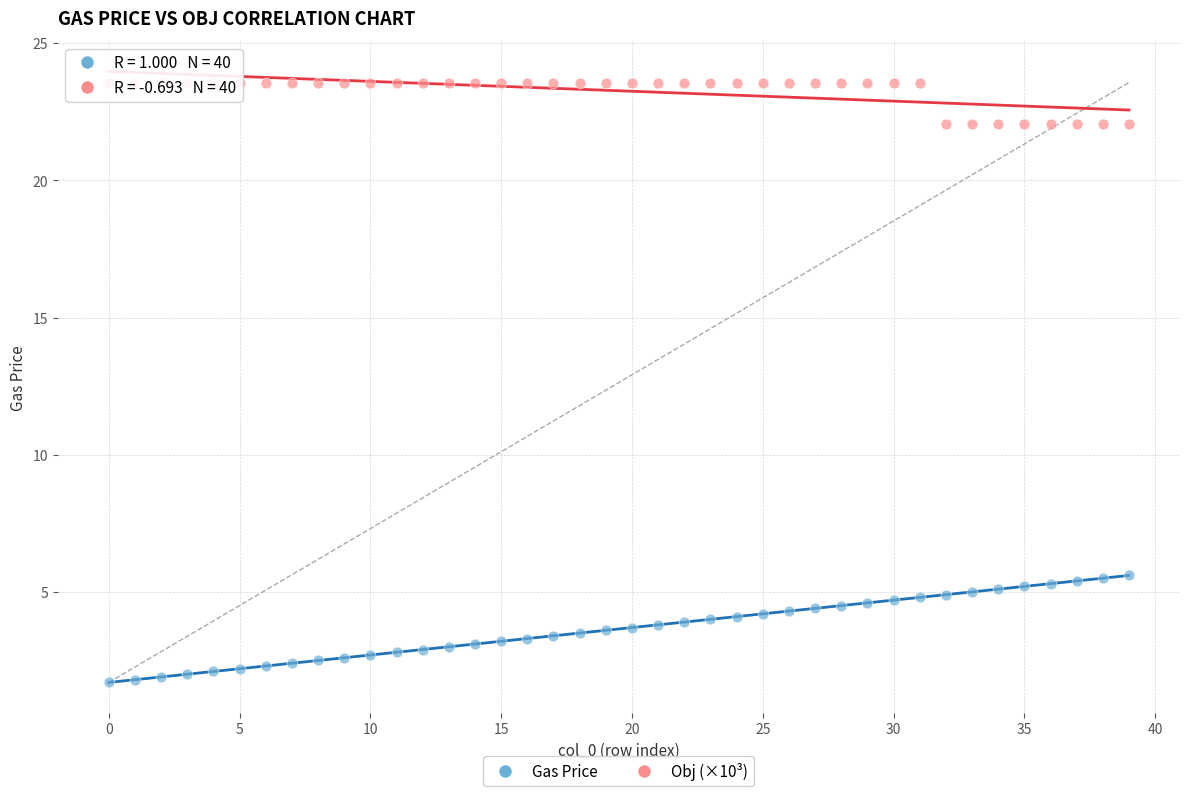

What are all the series names shown in the legend?

Gas Price, Obj (×10³)